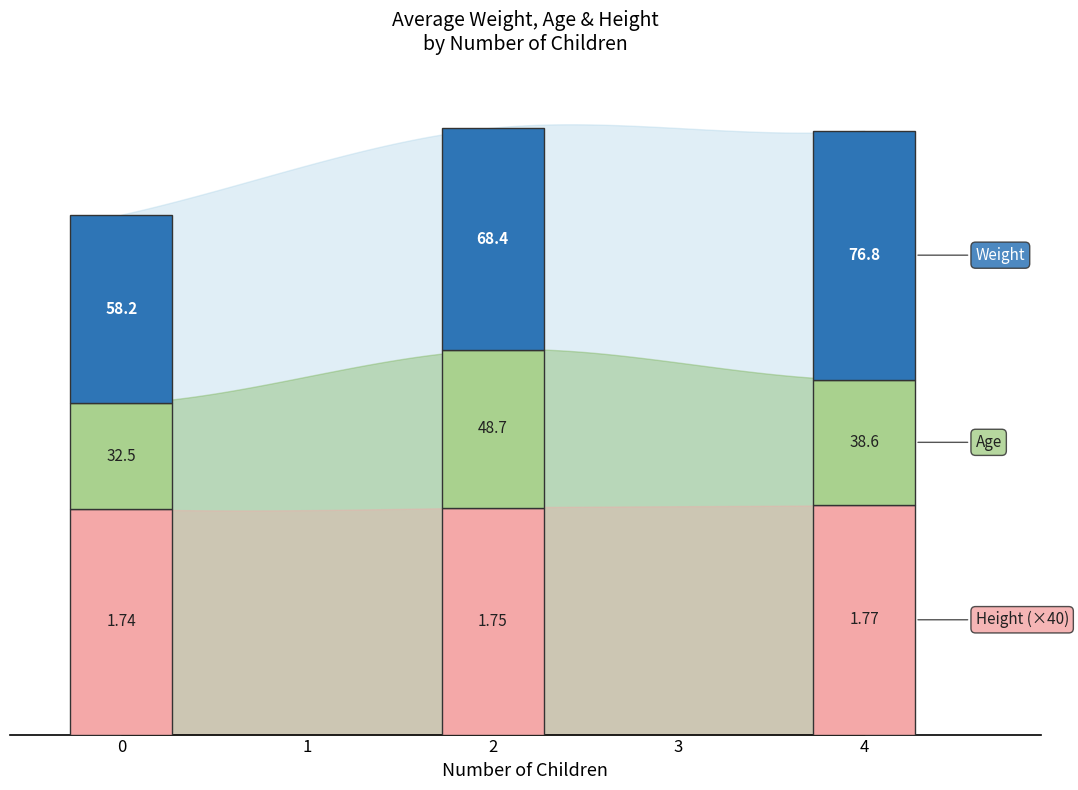

Rank the series at 0 from highest to lowest value.

Weight, Age, Height